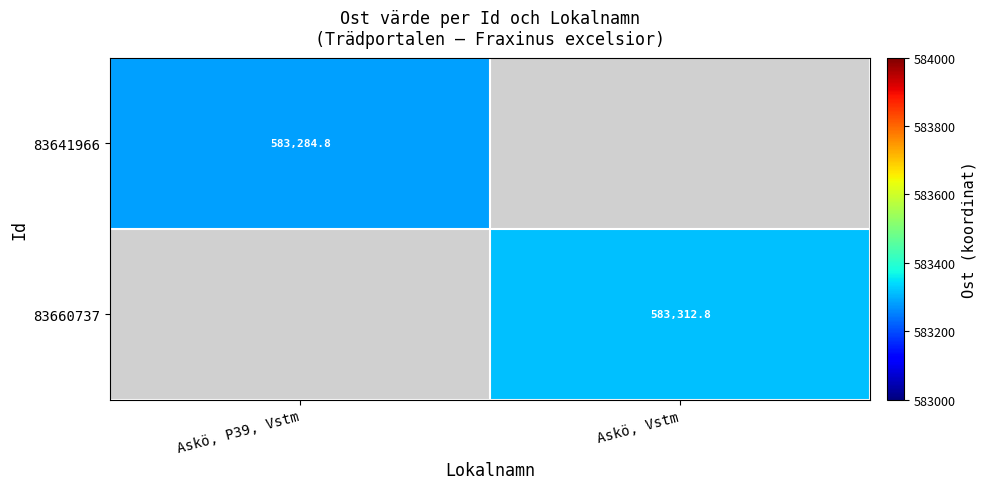

Is the value of 83641966 at Askö, P39, Vstm greater than the value of 83660737 at Askö, Vstm?

No